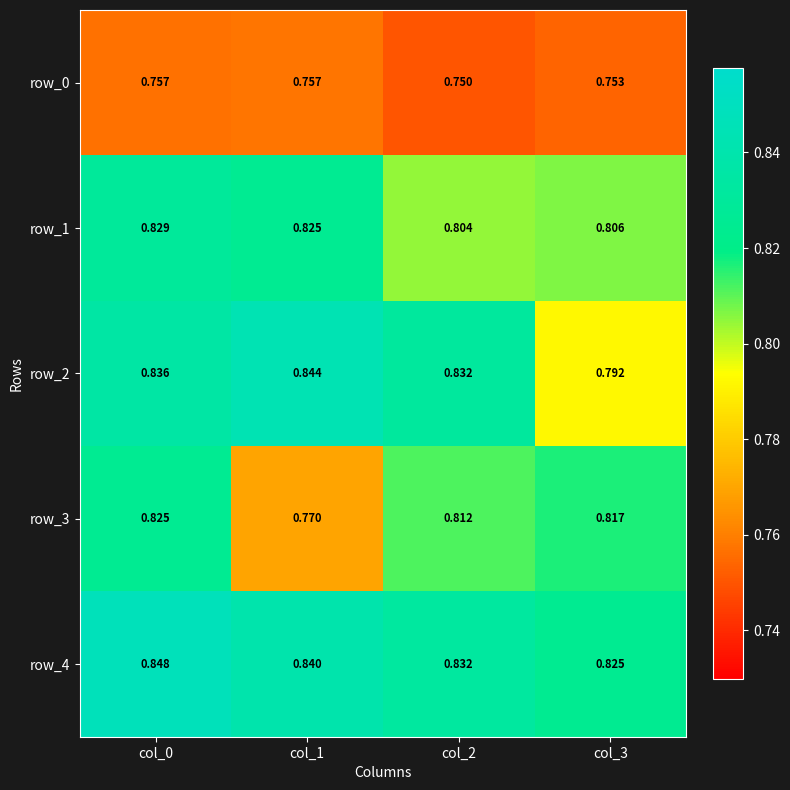

Is the value of row_1 at col_1 greater than the value of row_4 at col_2?

No